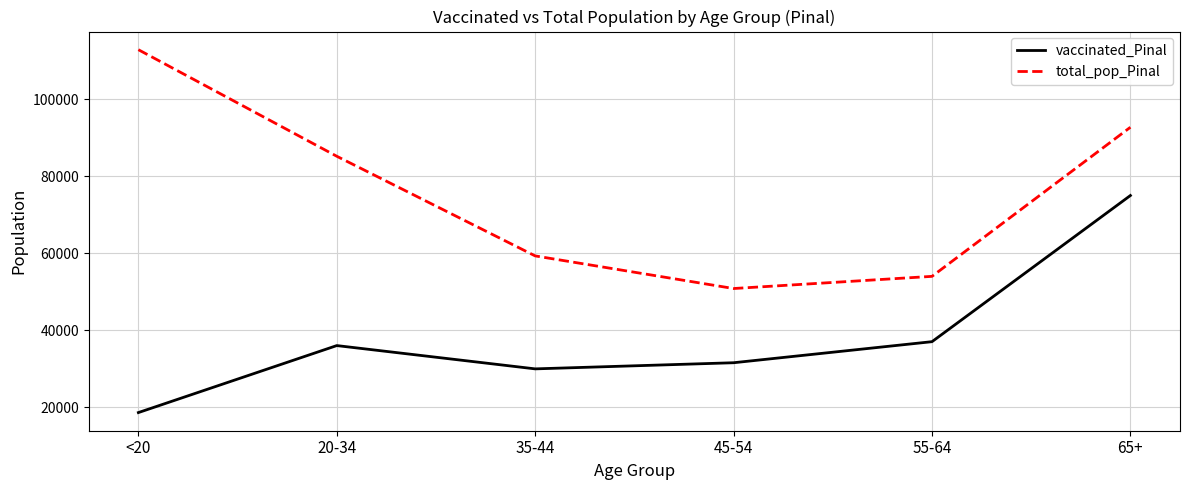

Does the chart display data point markers on the line(s)?

No